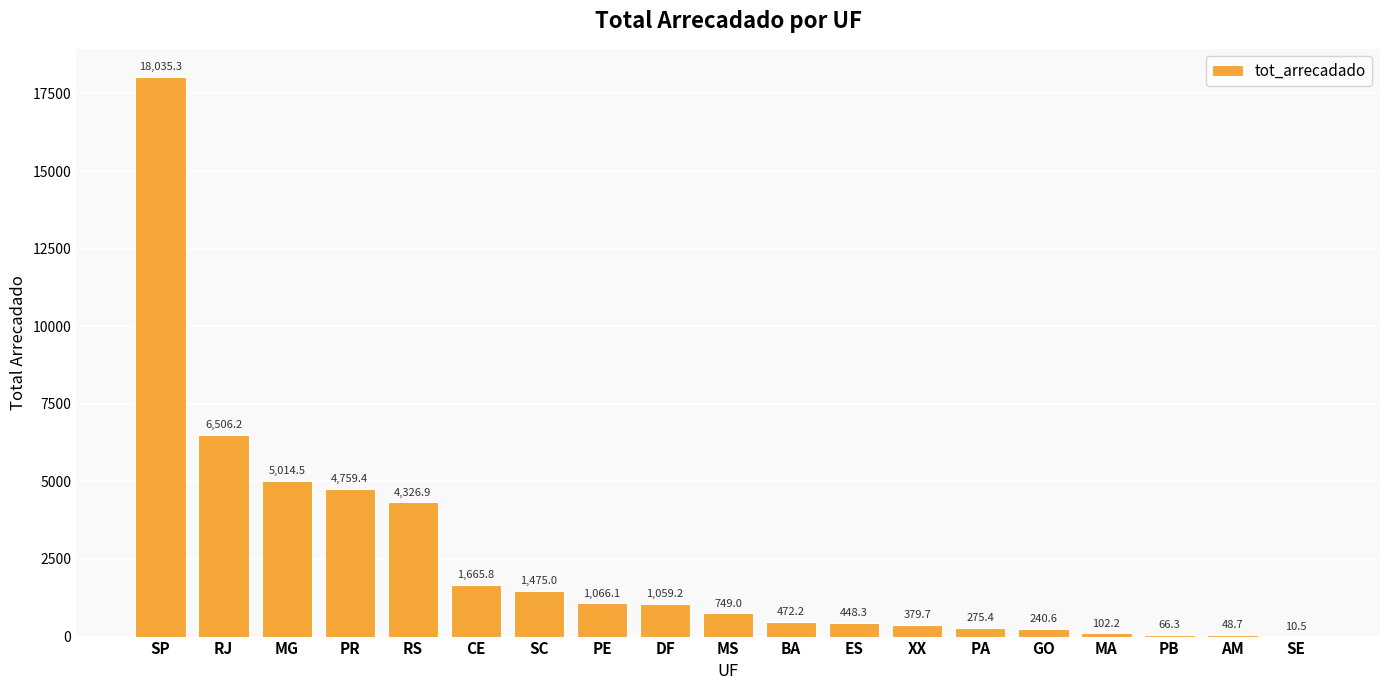

What is the greatest value displayed?

18035.3